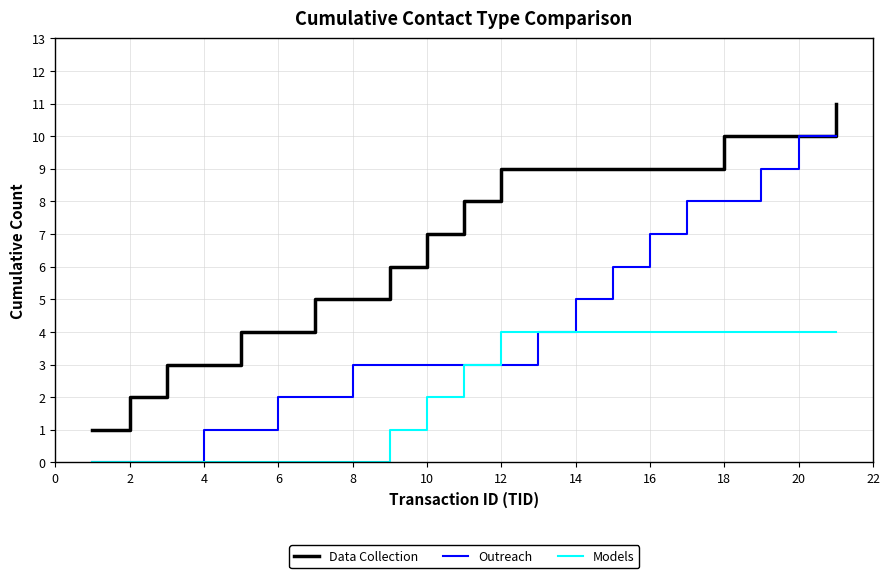

How many lines are shown in the chart?

3